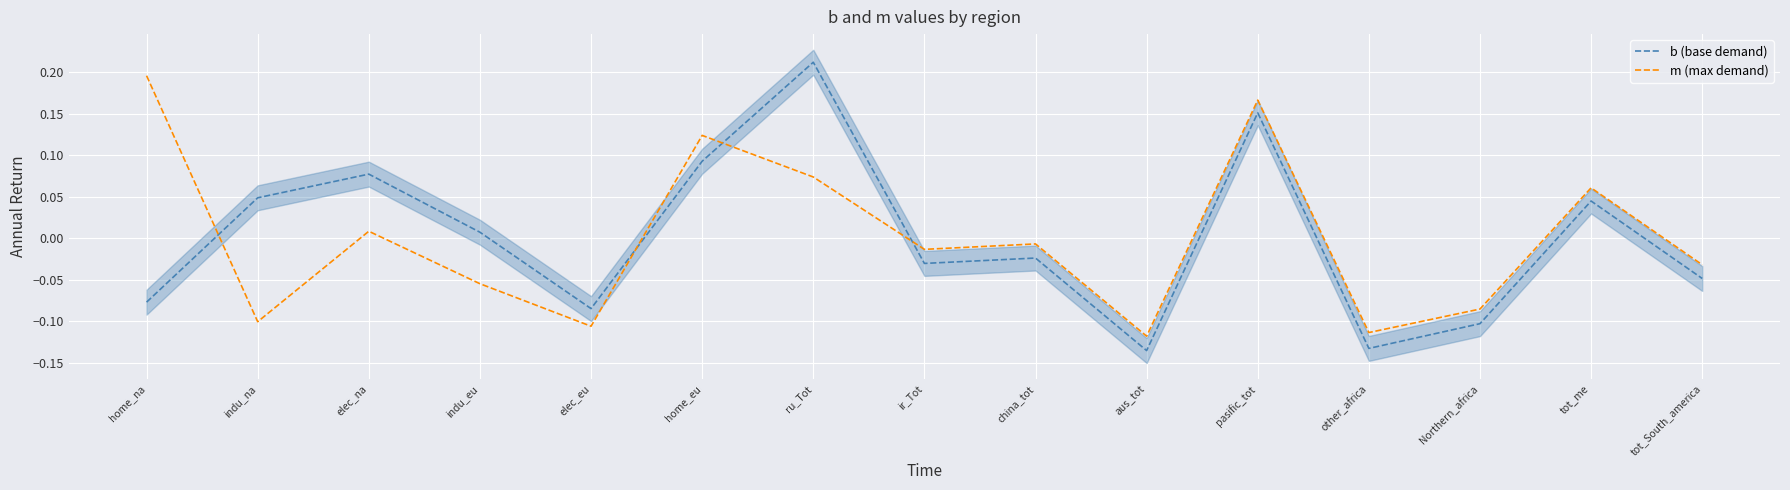

What is the difference between the maximum and minimum values in the m (max demand) series?

0.3